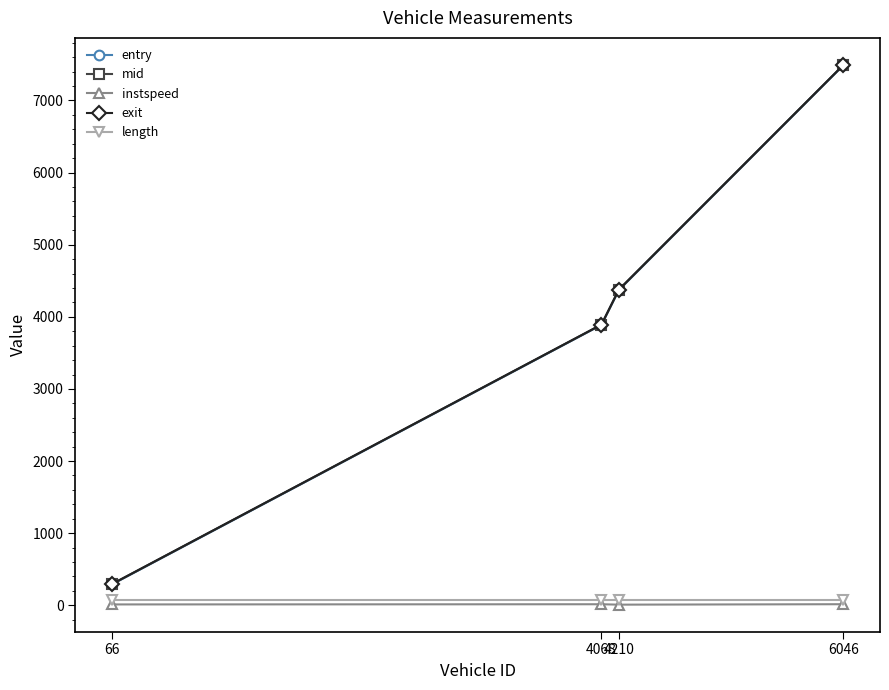

What is the value of the exit point at the 2nd from the left?

3892.9